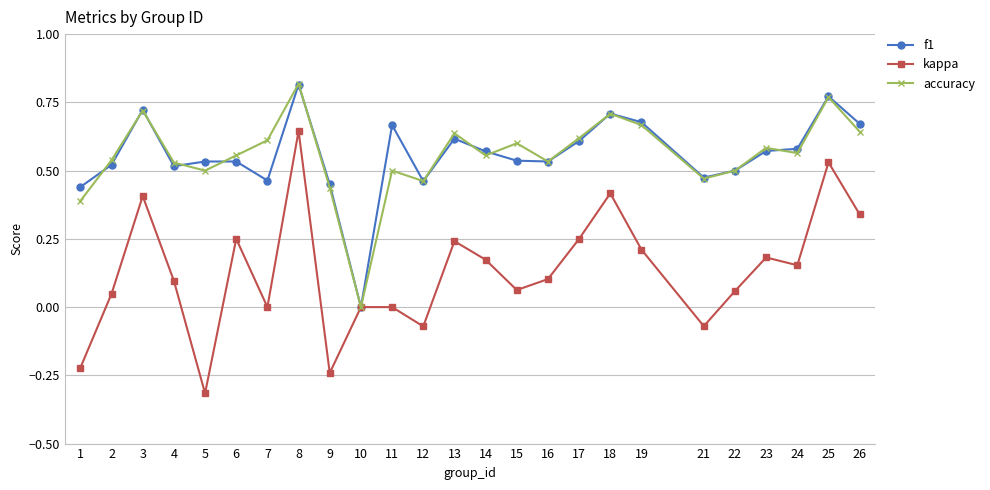

True or false: f1 has a value of 0.2 at 9.

False